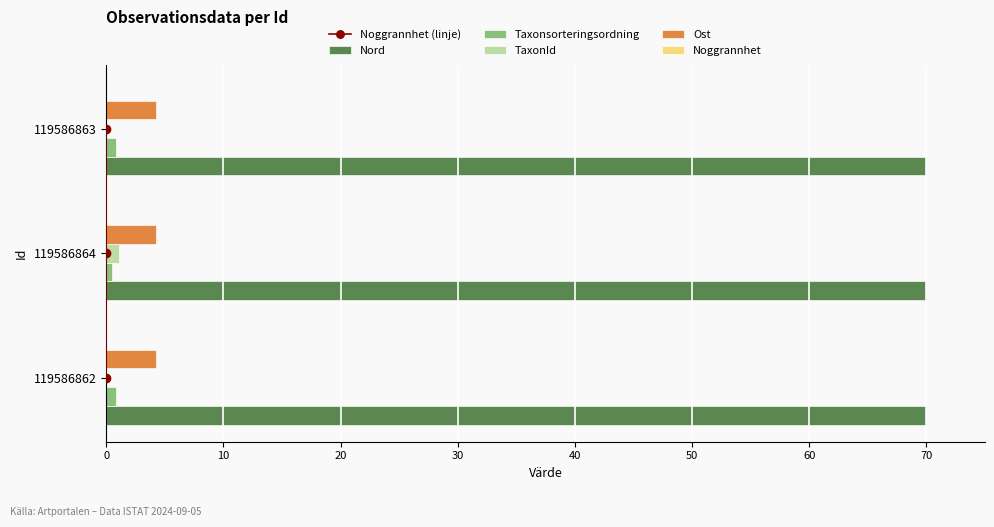

Are the bars horizontal?

Yes